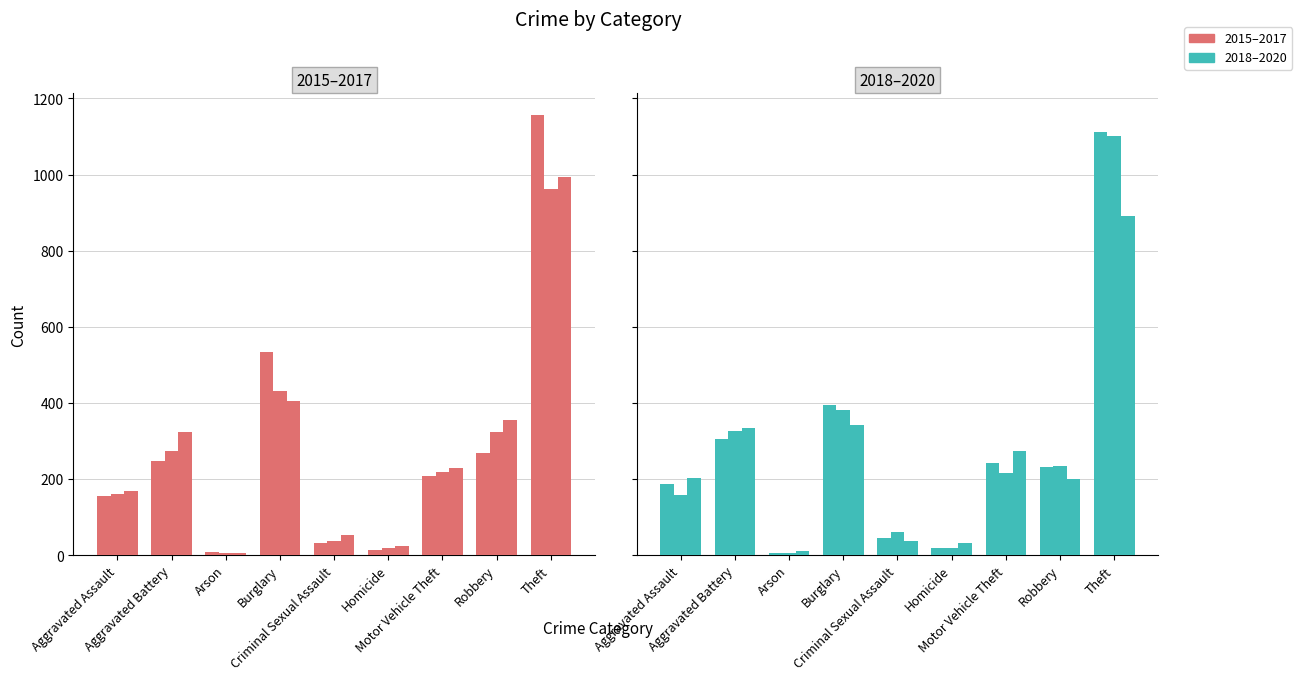

Where does the 2018 series first go above 231?

Aggravated Battery